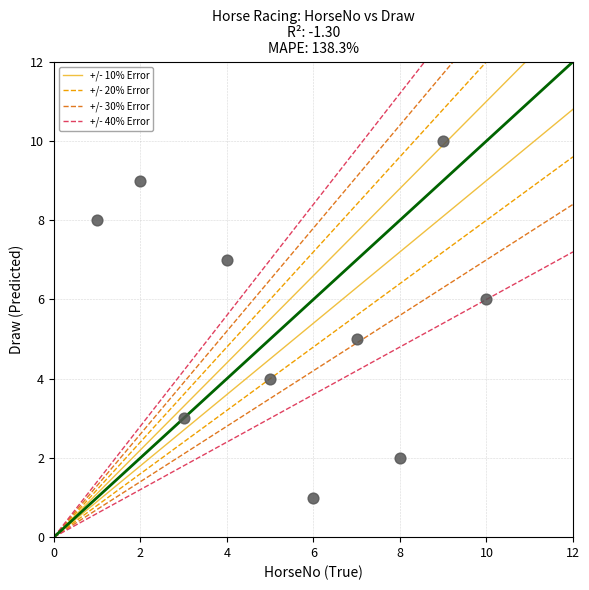

What is the range of Y values (max minus min)?

9